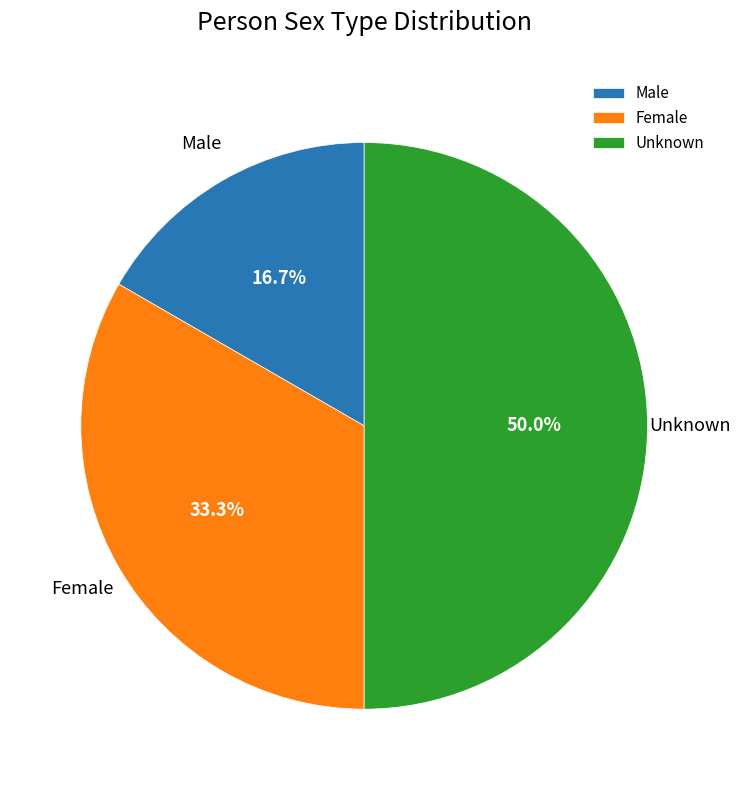

Which has a higher value, Unknown or Female?

Unknown